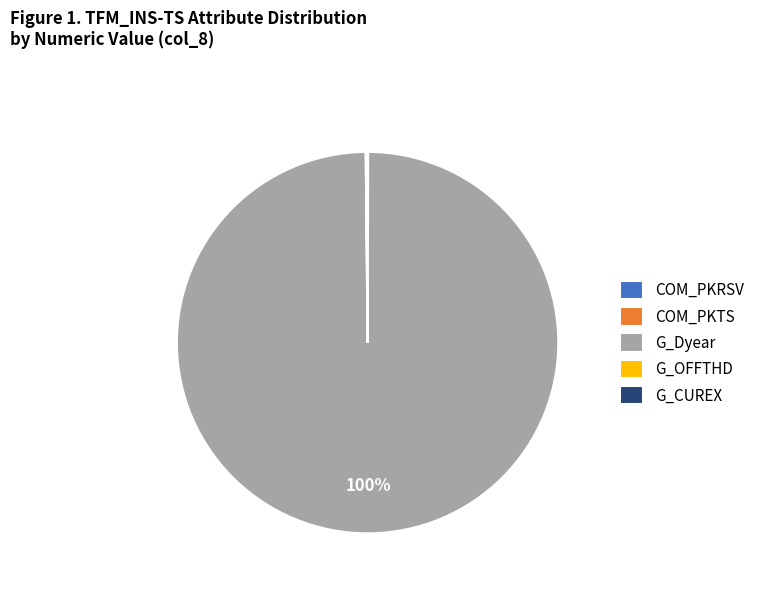

Which category has the biggest portion of the pie?

G_Dyear